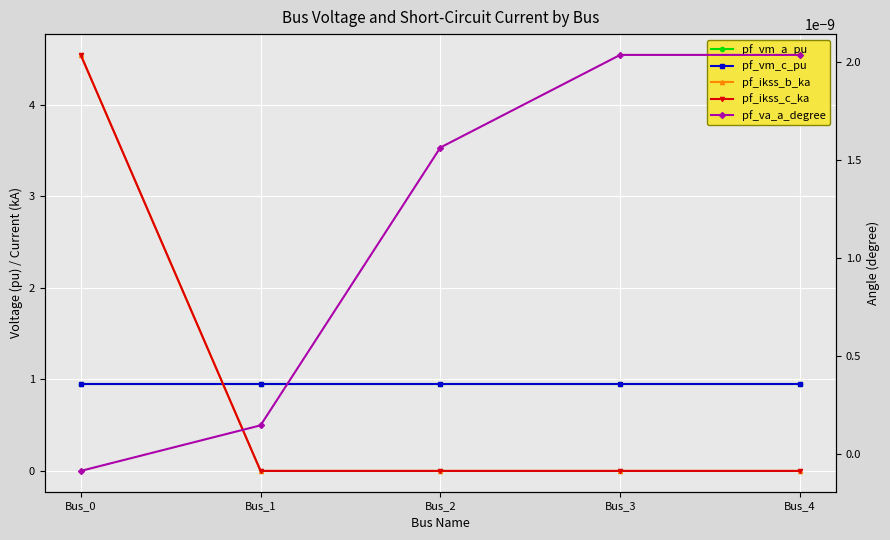

At which category does the chart reach its minimum across all series?

Bus_0